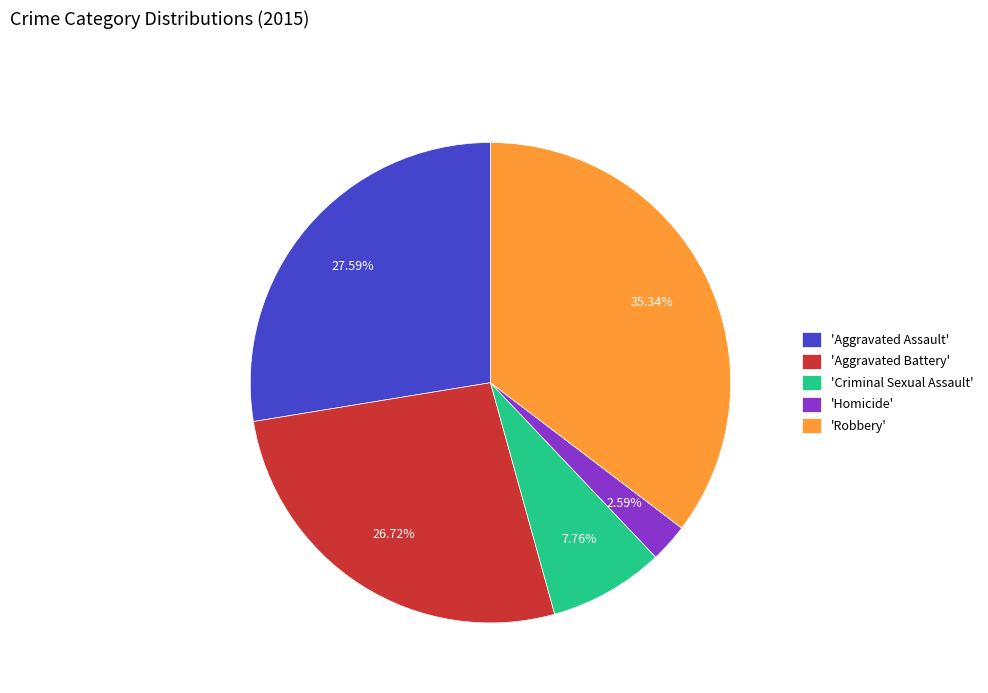

Which slice is the smallest?

'Homicide'